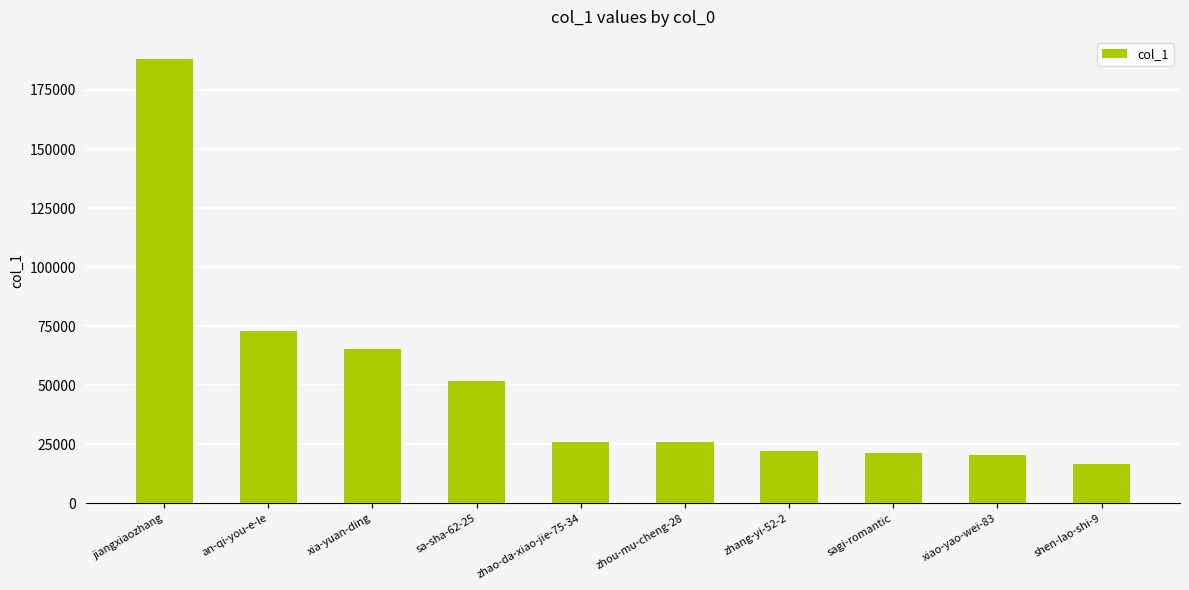

Where does the data first go above 25960?

jiangxiaozhang